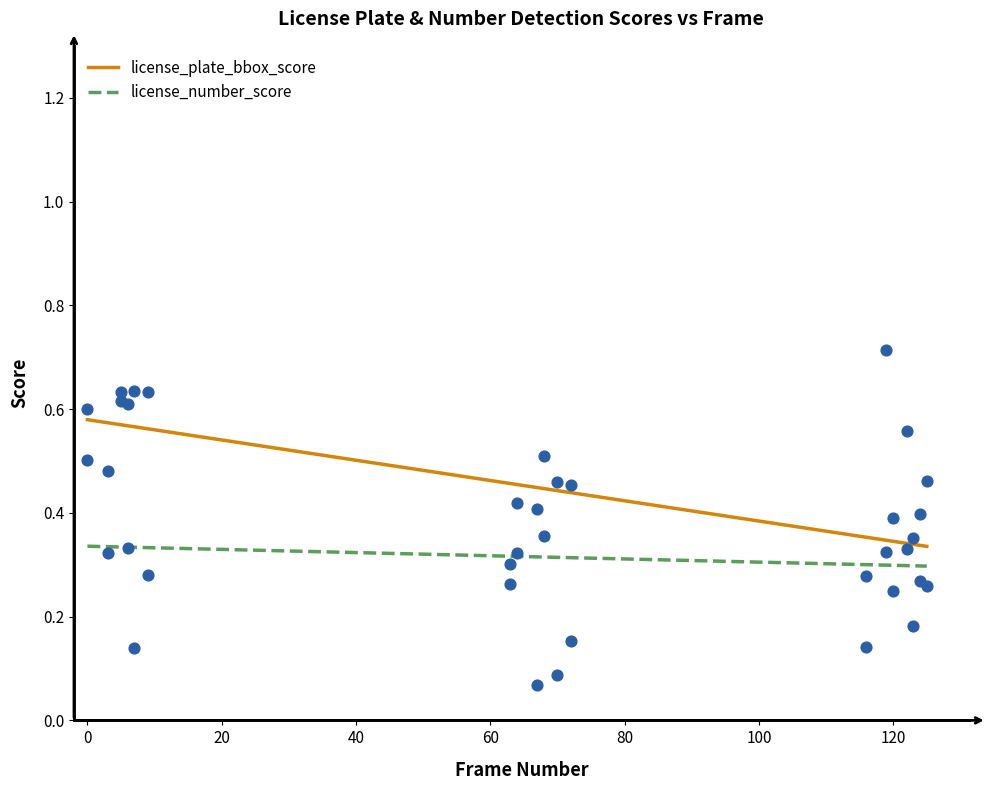

True or false: license_number_score and license_plate_bbox_score intersect in this chart.

False